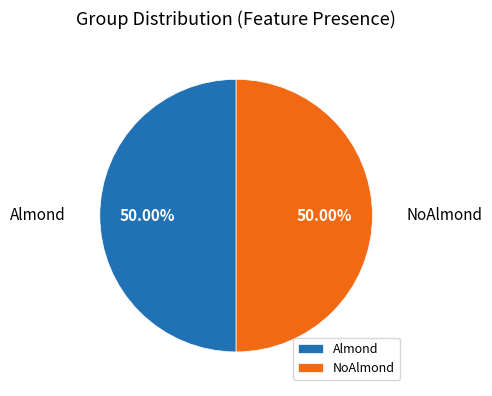

How many slices are in this pie chart?

2